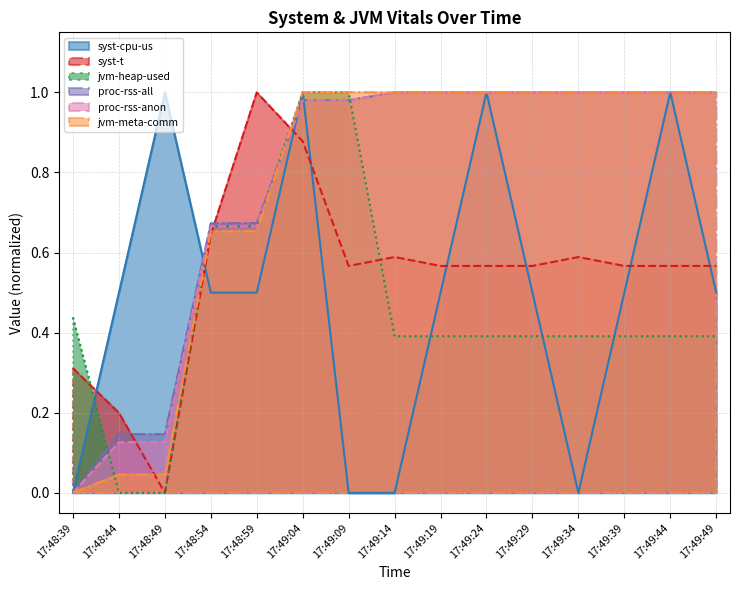

Which series has the largest range (max minus min)?

syst-cpu-us